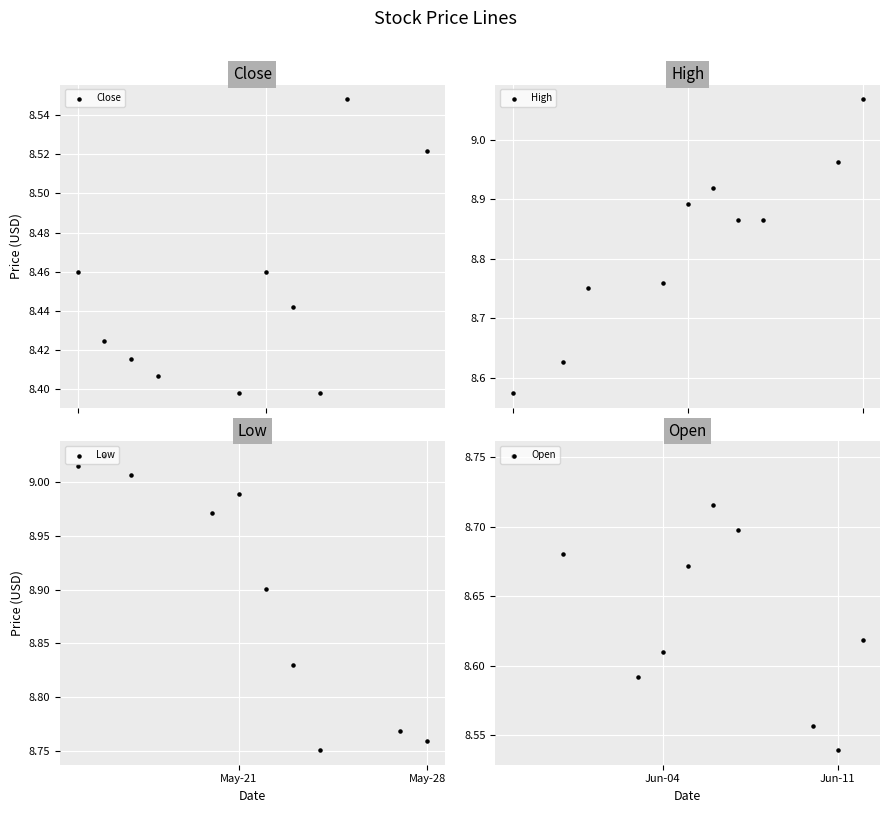

What are all the series names shown in the legend?

Close, High, Low, Open